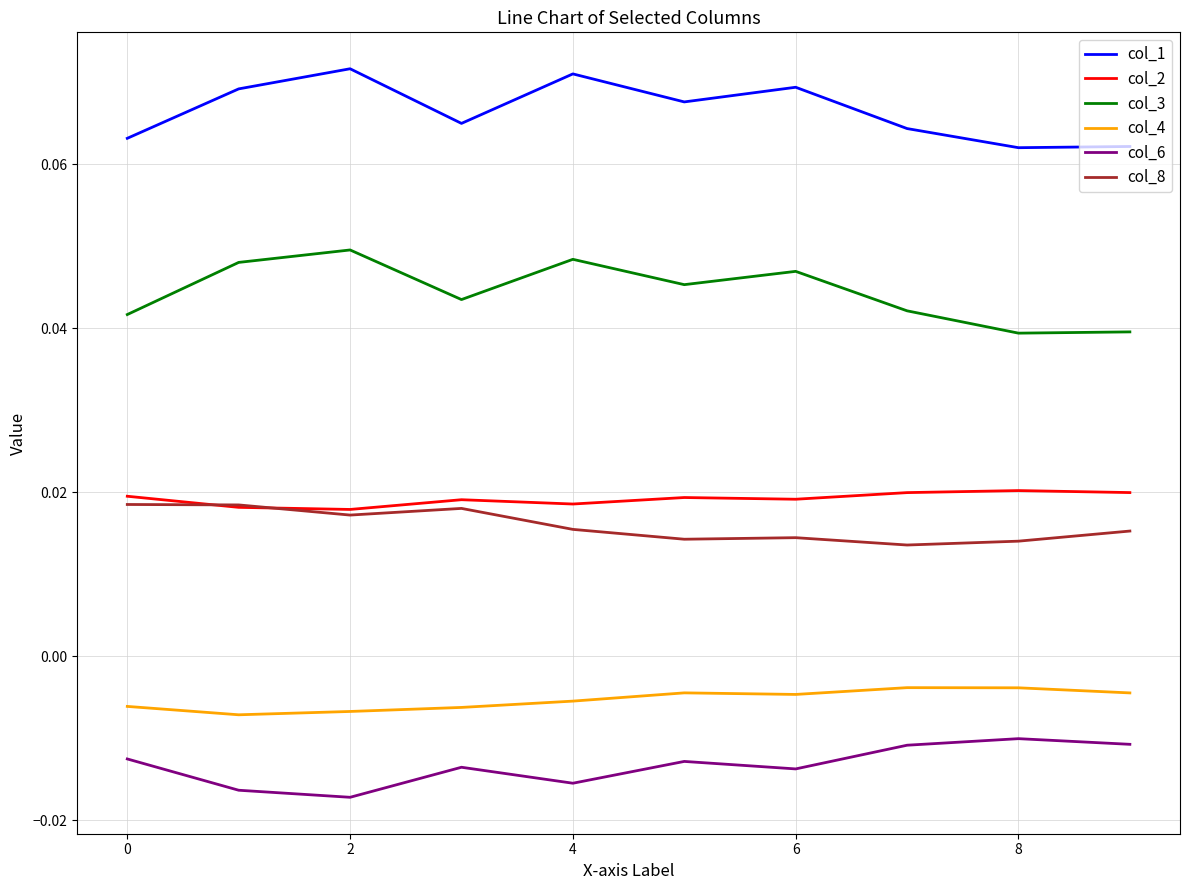

True or false: col_2 and col_3 cross at least once.

False